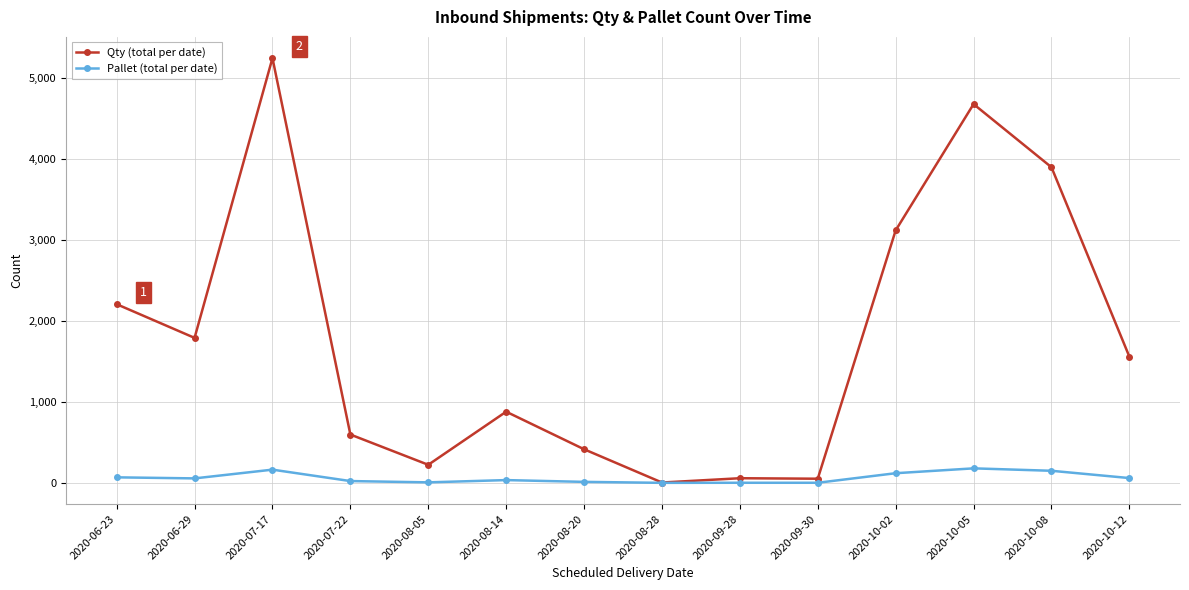

What is the sum of all Pallet (total per date) values?

882